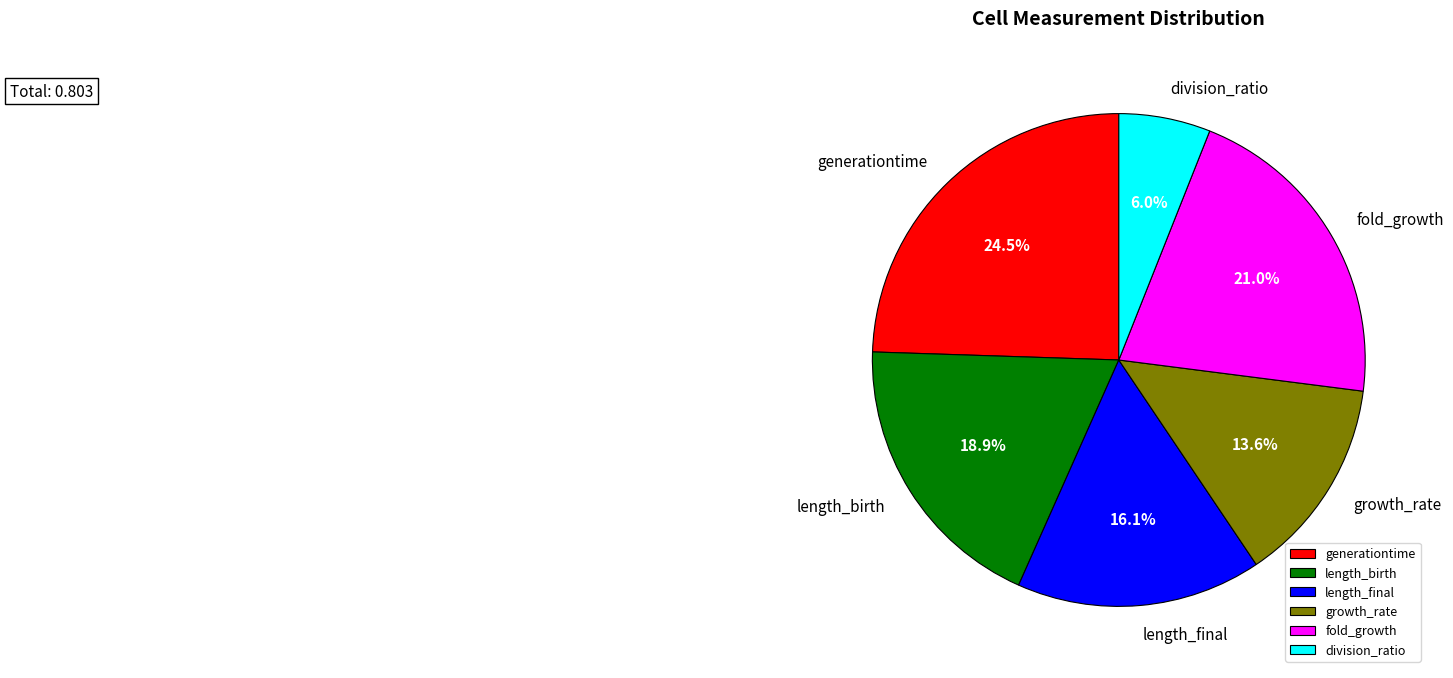

Is division_ratio the majority of the pie?

No